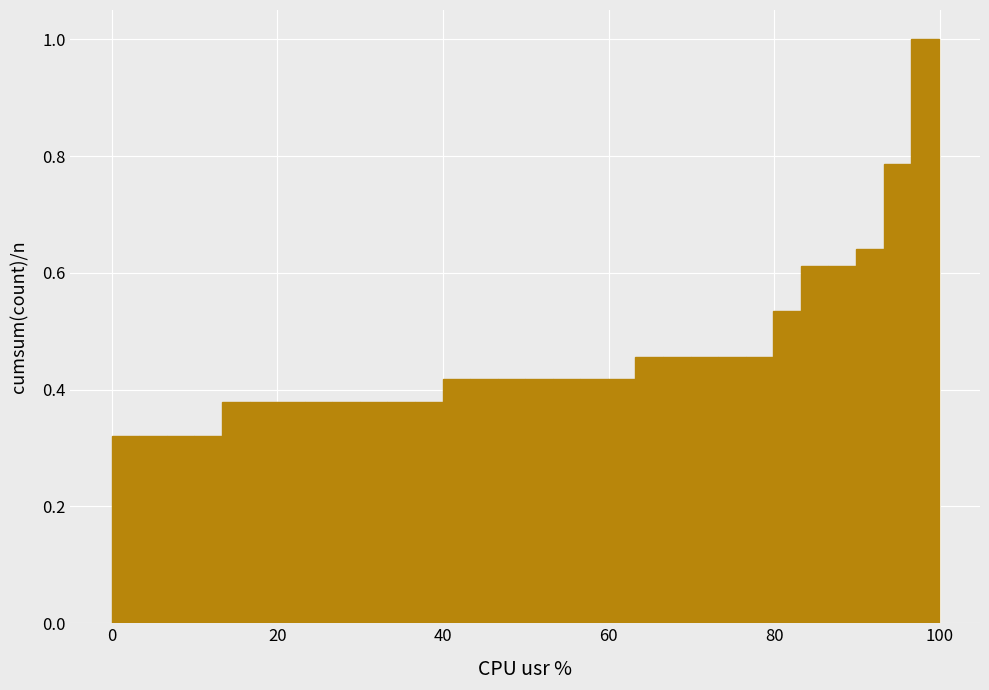

Around what value on the x-axis is the tallest bar? Give the approximate position of its centre, as read against the axis.

98